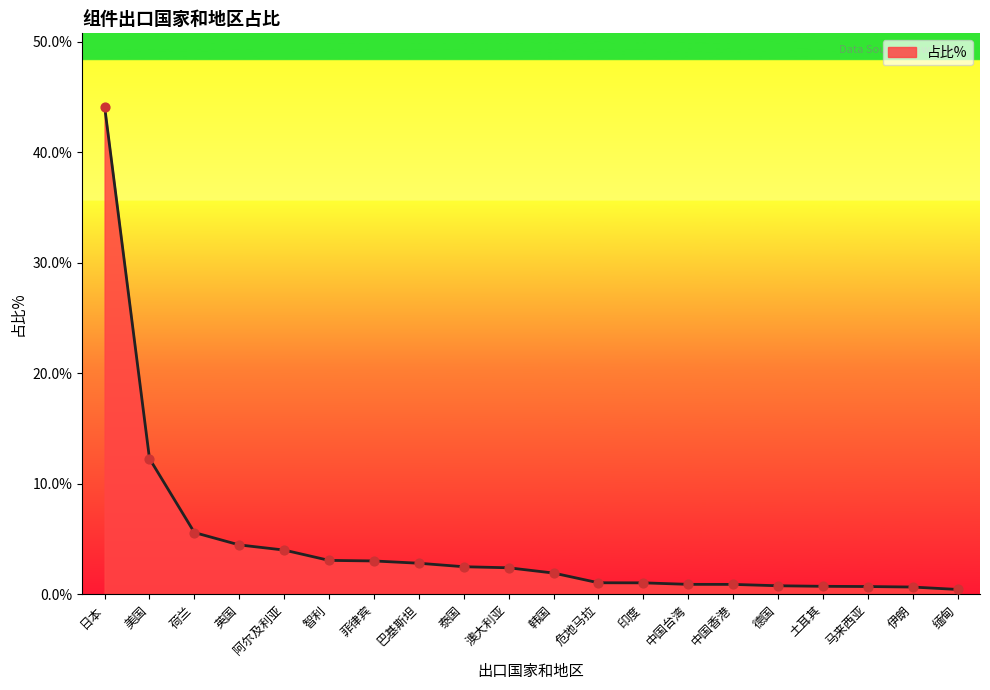

Between 阿尔及利亚 and 土耳其, which is larger?

阿尔及利亚